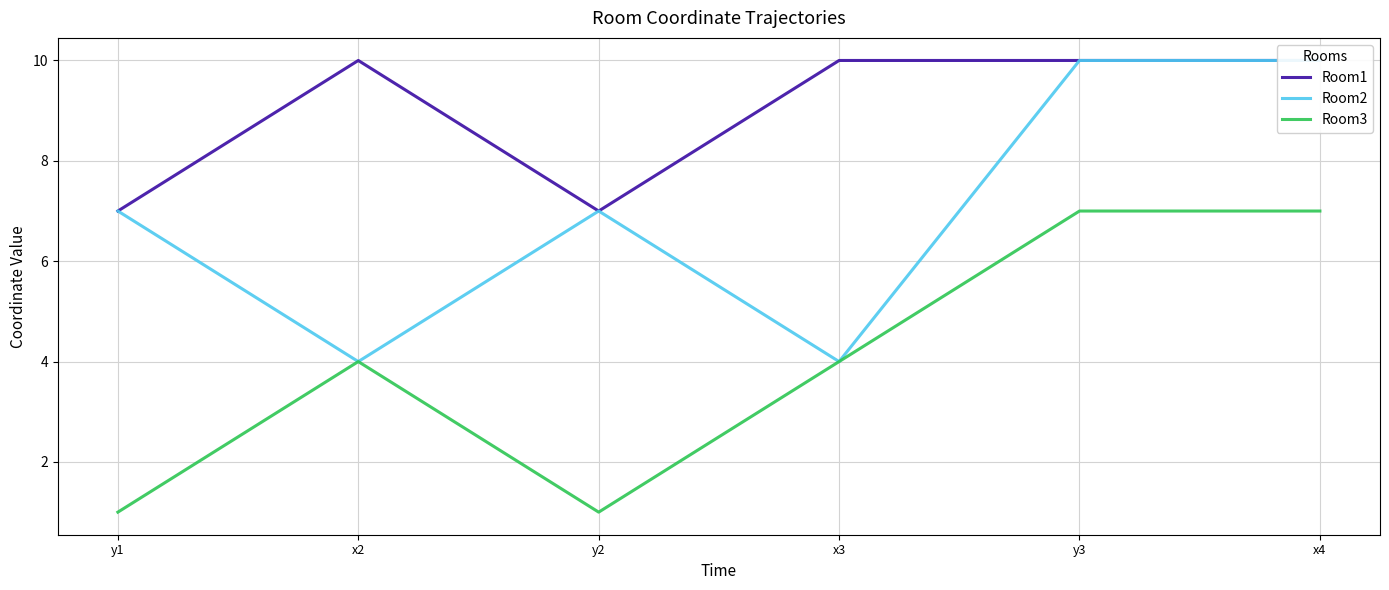

What is the value of the Room3 point at the 4th from the left?

4